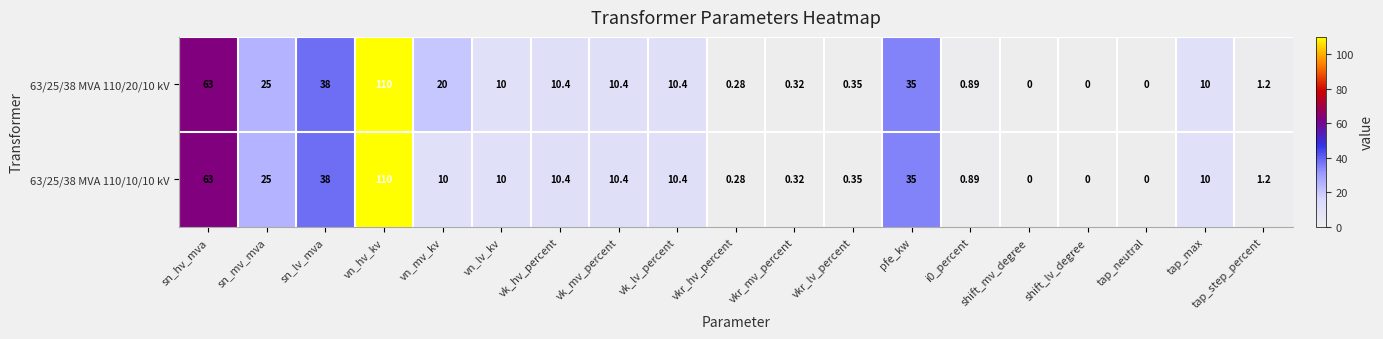

At which category is the sum across all series the highest?

vn_hv_kv